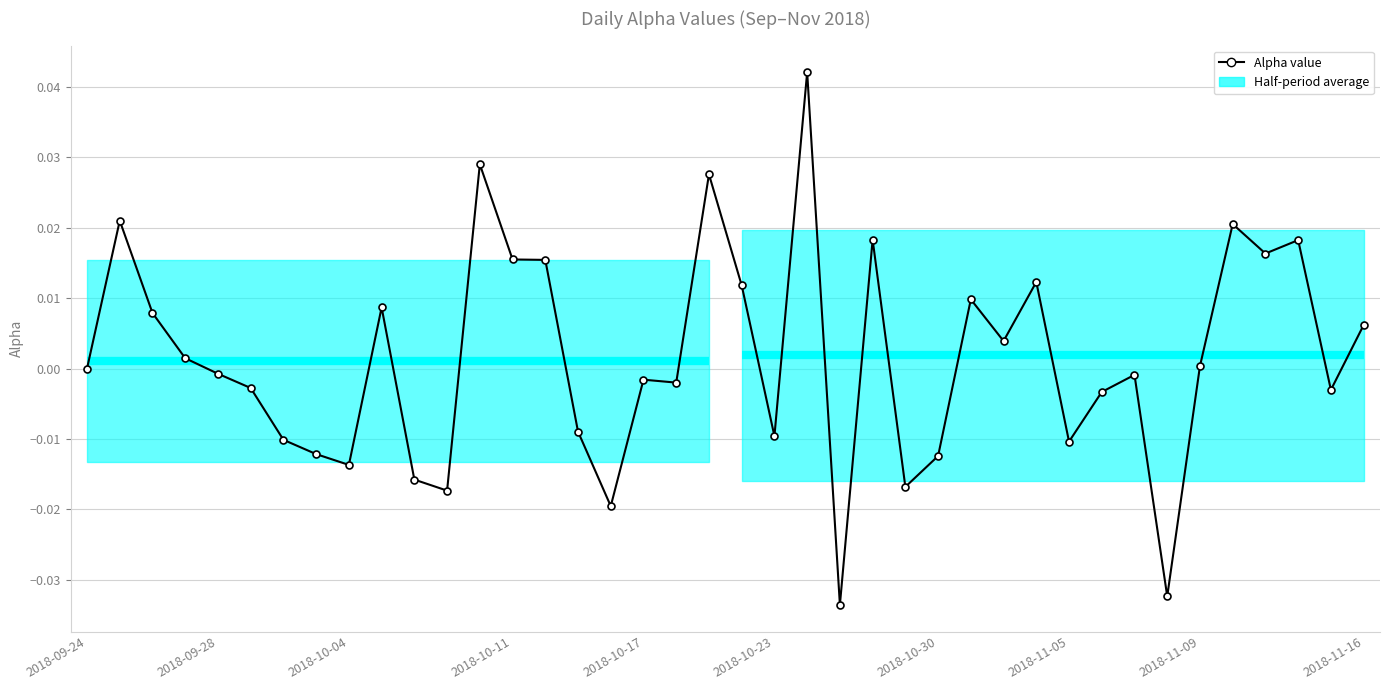

How many positive values are there?

19